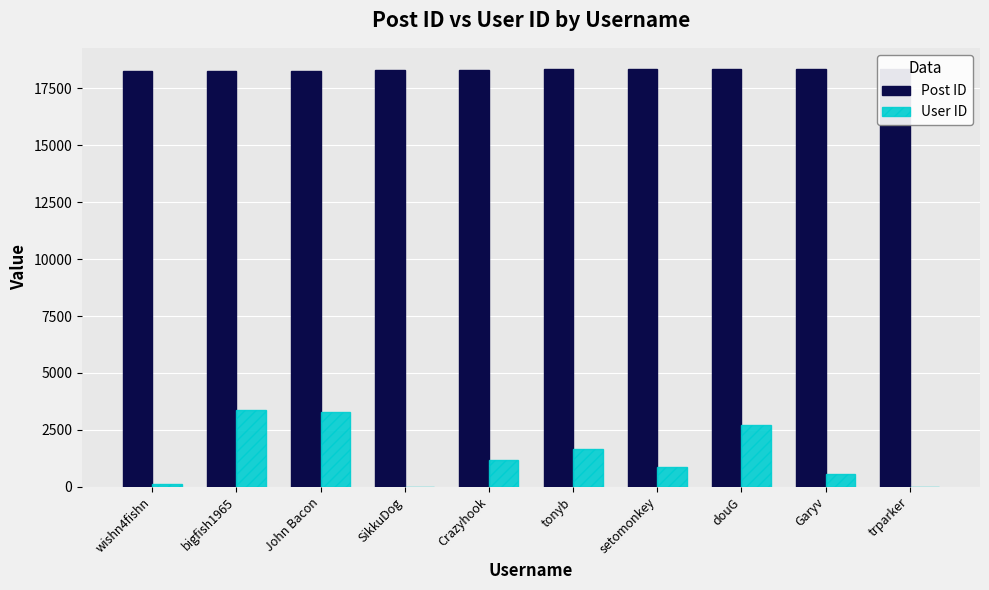

What is the smallest value displayed?

6